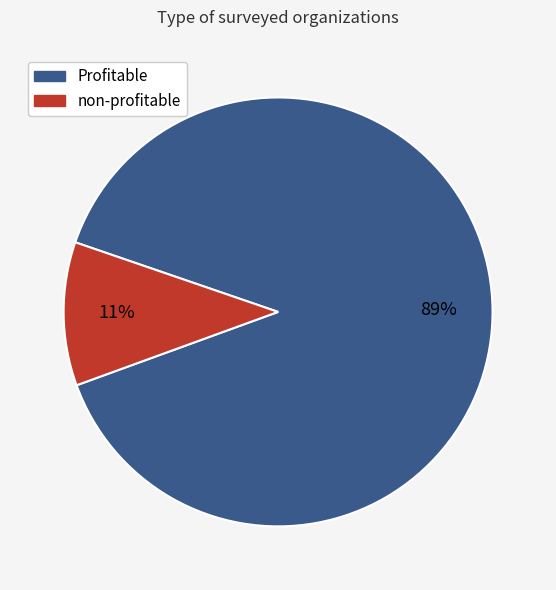

How many slices are in this pie chart?

2